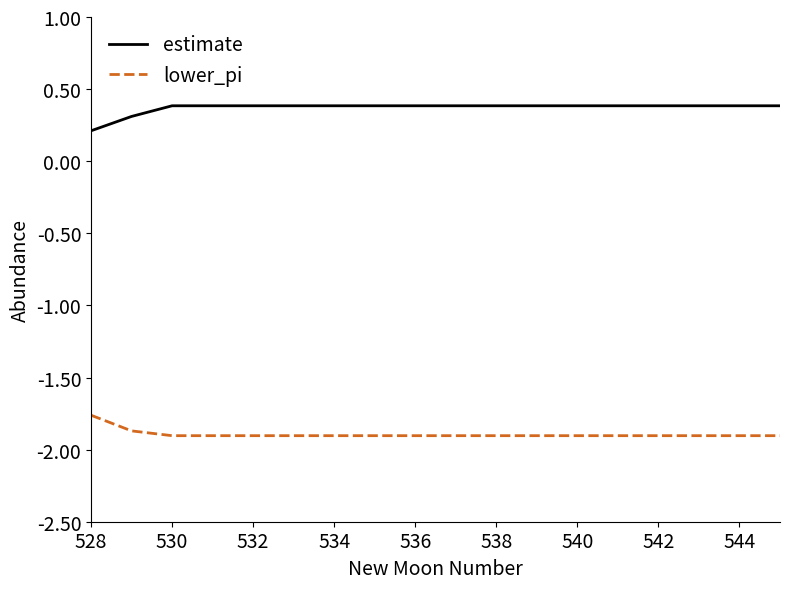

True or false: estimate and lower_pi intersect in this chart.

False